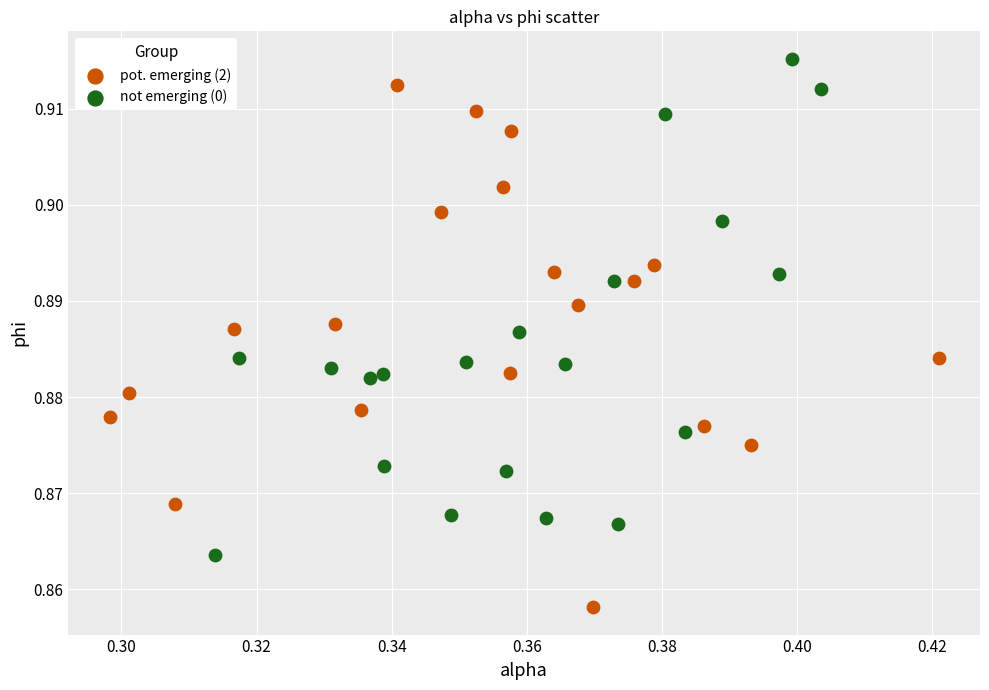

Which series has the widest spread of Y values?

pot. emerging (2)